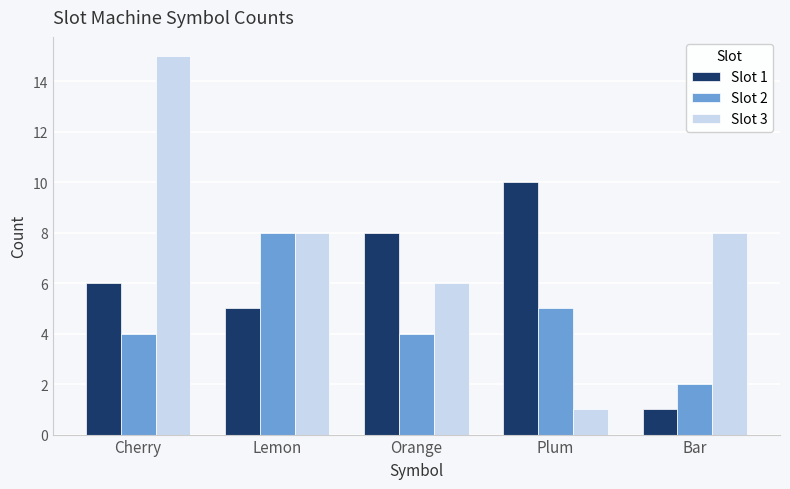

Rank the categories by Slot 1 value from lowest to highest.

Bar, Lemon, Cherry, Orange, Plum